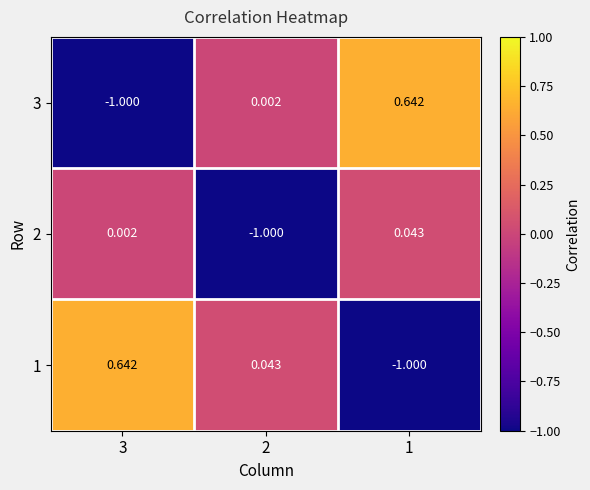

What is the total value across all series at 1?

-0.3